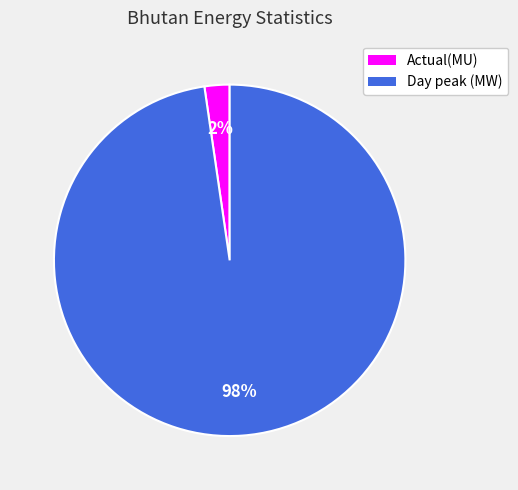

Rank the categories by value from highest to lowest.

Day peak (MW), Actual(MU)